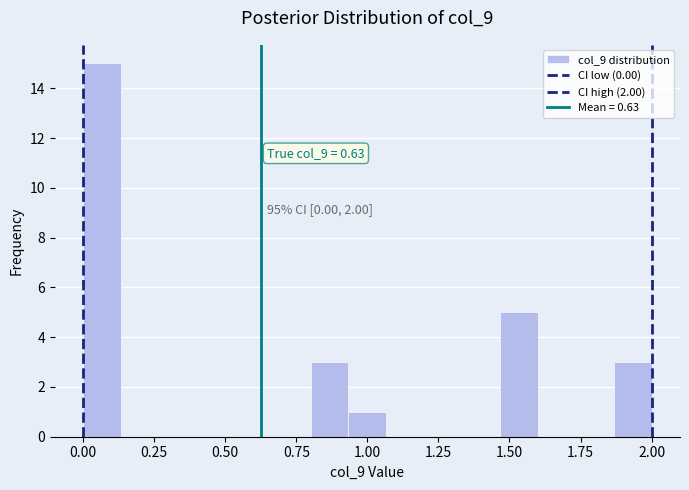

Read against the x-axis, roughly where is the centre of the tallest bar?

0.05